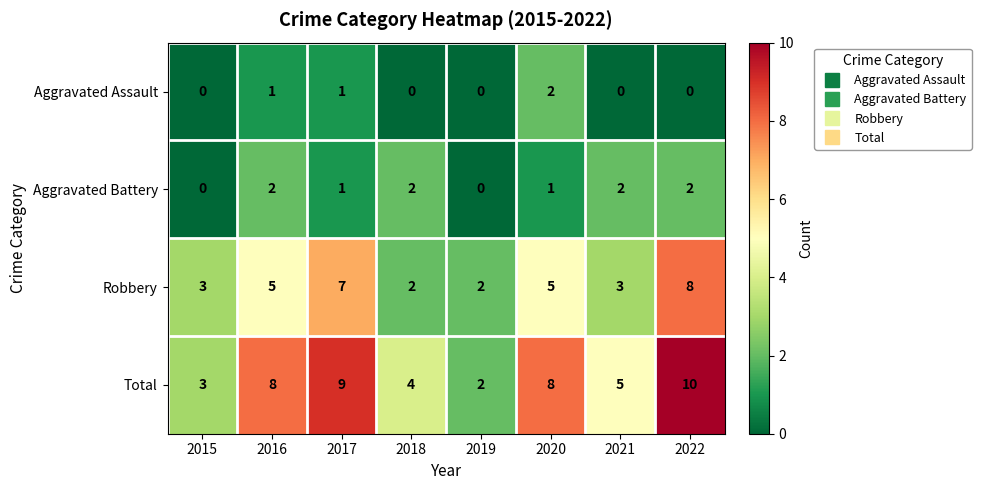

How many data points in Aggravated Assault are above 0?

3